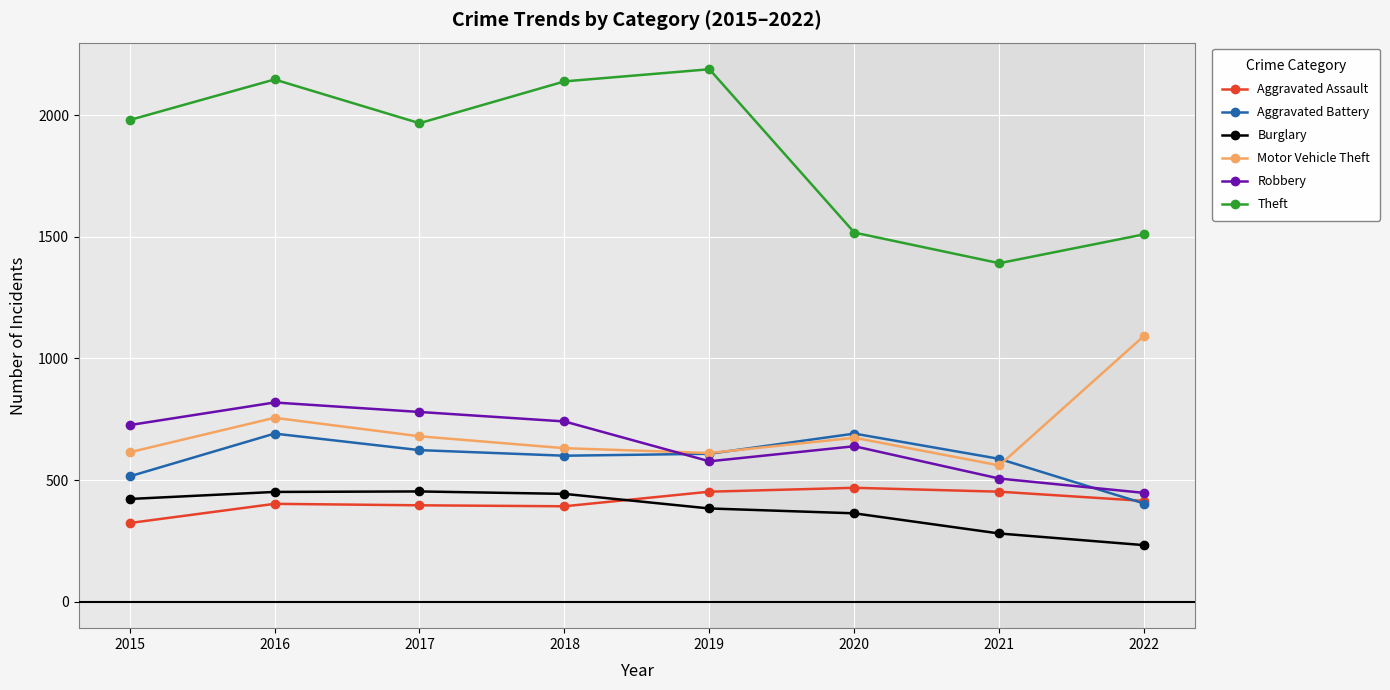

How many lines are shown in the chart?

6